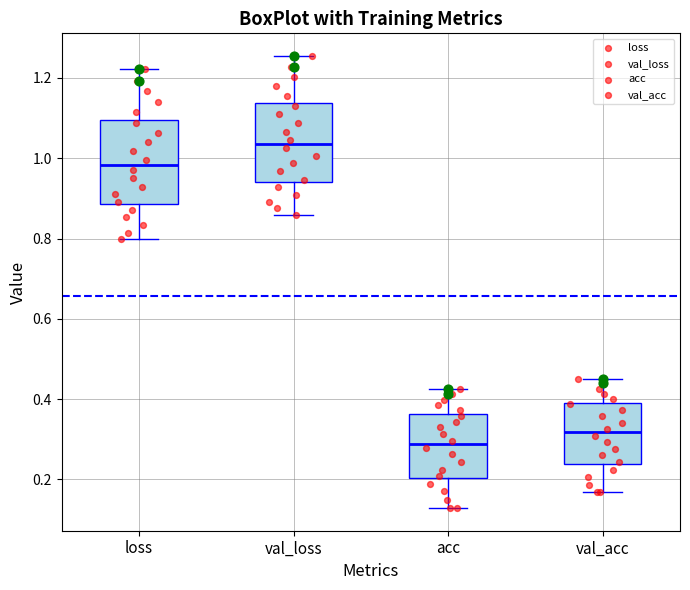

Where is the lower edge of the box for loss on the y-axis? The values are not printed on the chart, so give them approximately, as read against the axis.

0.88